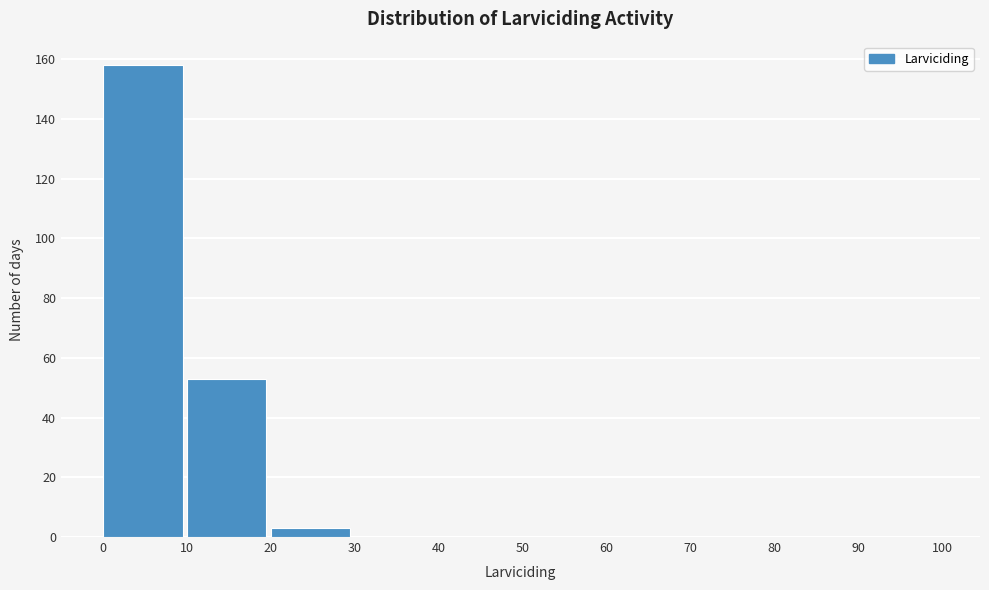

Reading left to right, transcribe this chart: for each bar, give the range it covers on the x-axis and its height. The values are not printed on the chart, so give them approximately, as read against the axis.

0 to 10: 158
10 to 20: 54
20 to 30: 4
30 to 40: 0
40 to 50: 0
50 to 60: 0
60 to 70: 0
70 to 80: 0
80 to 90: 0
90 to 100: 0